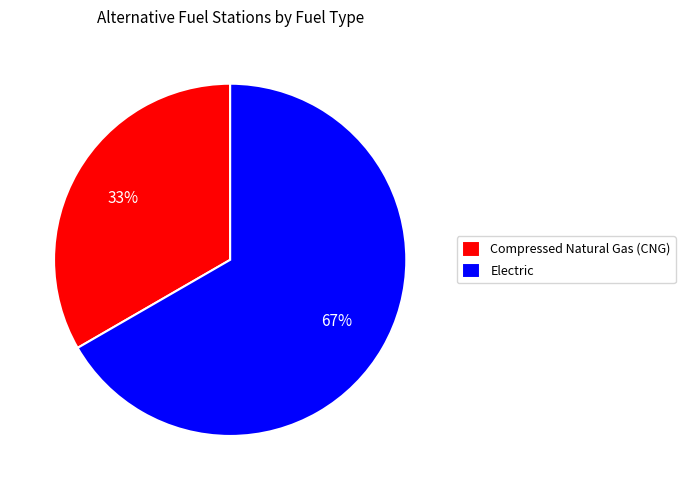

Does any single category account for the majority?

Yes